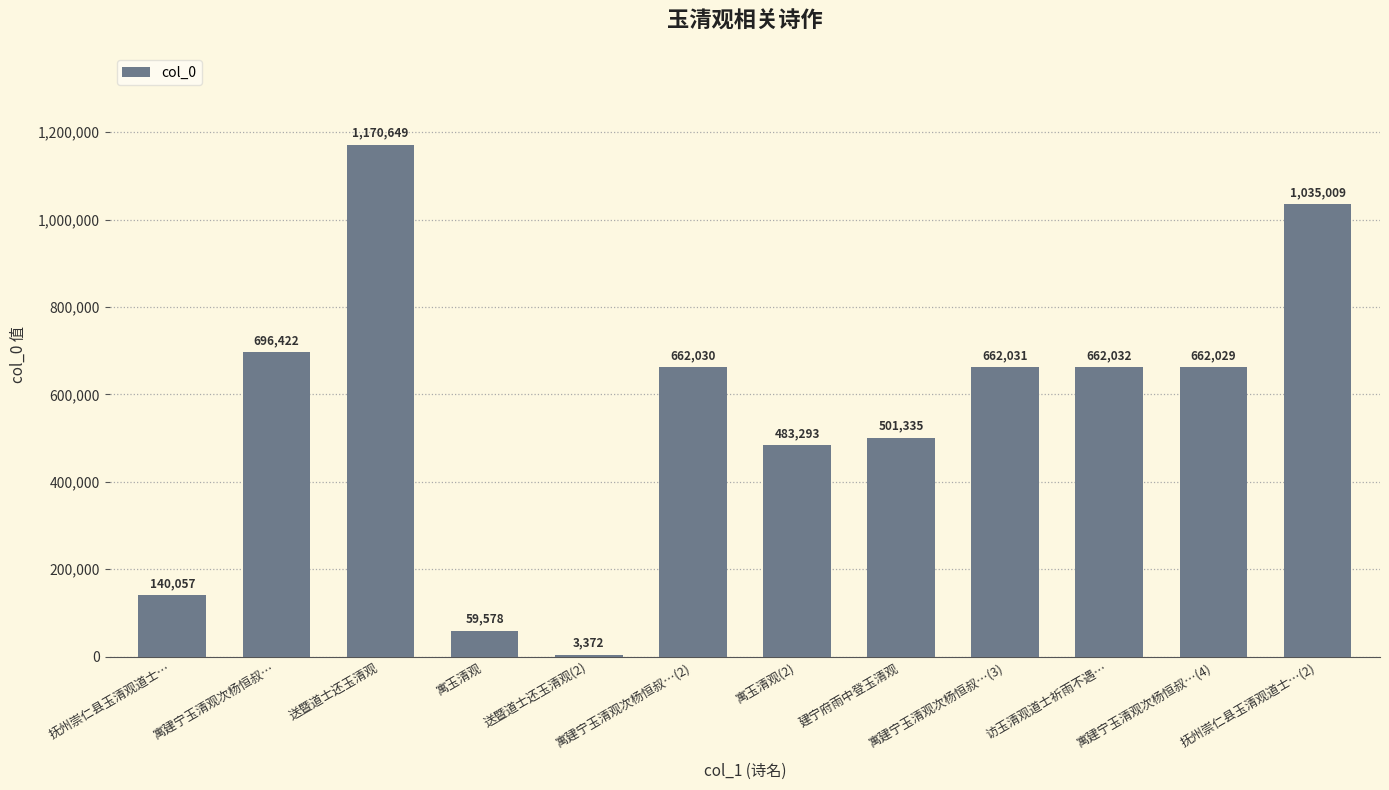

How many categories are shown in the chart?

12